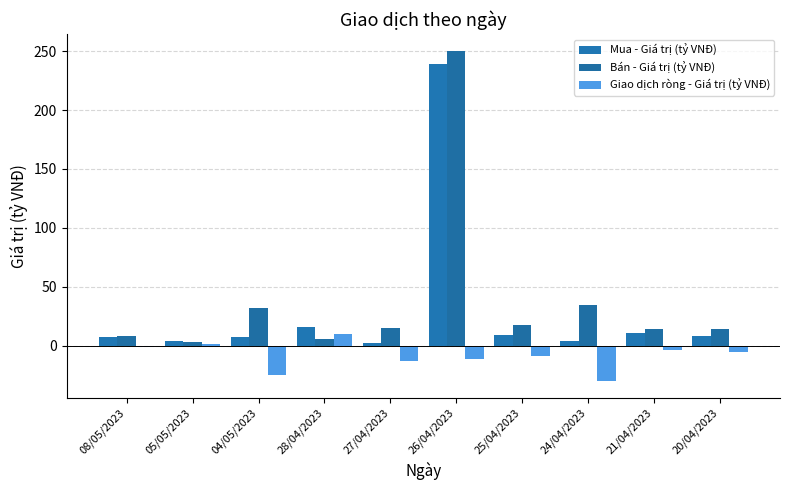

Which label corresponds to the smallest value in the chart?

24/04/2023